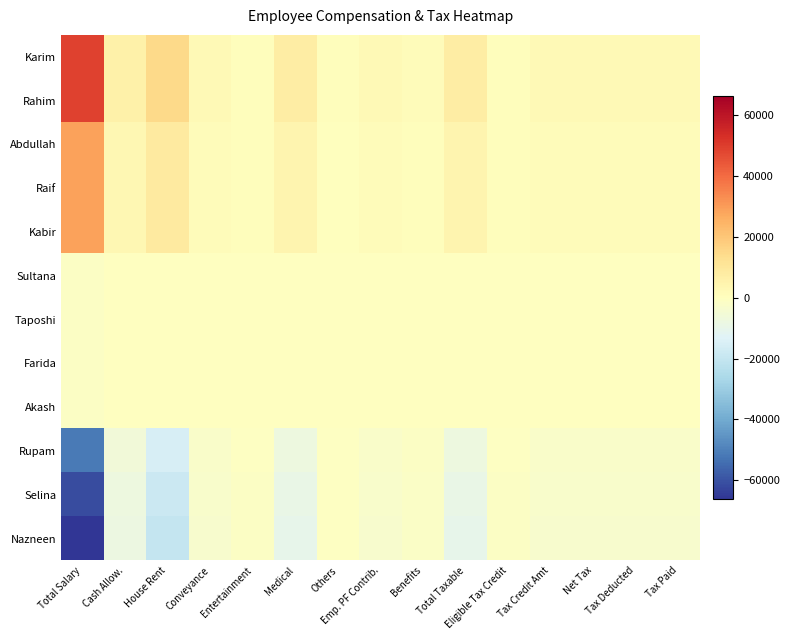

What is the spread (max minus min) of values at Entertainment?

2300.0